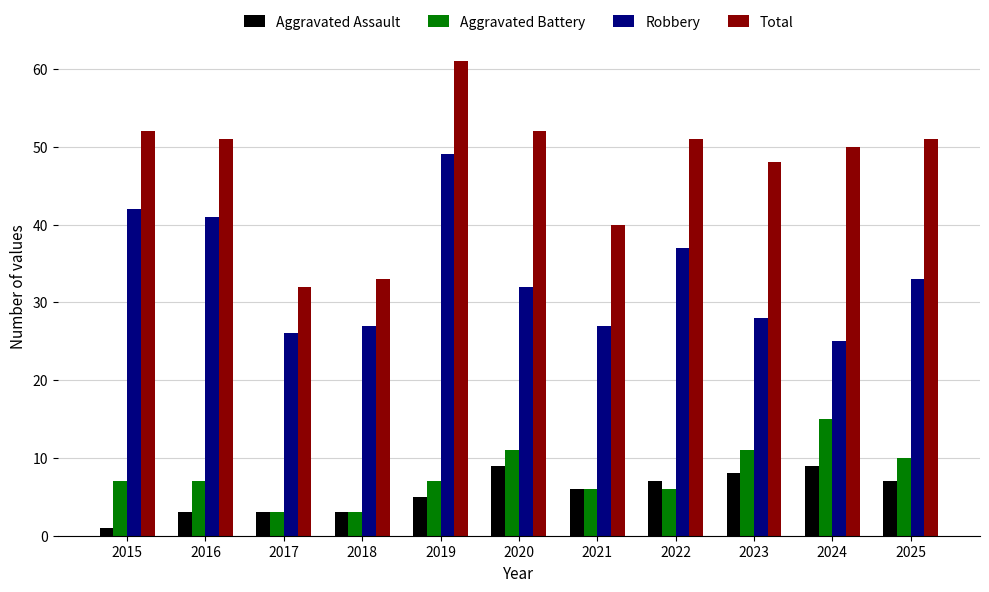

How many categories are shown in the chart?

11